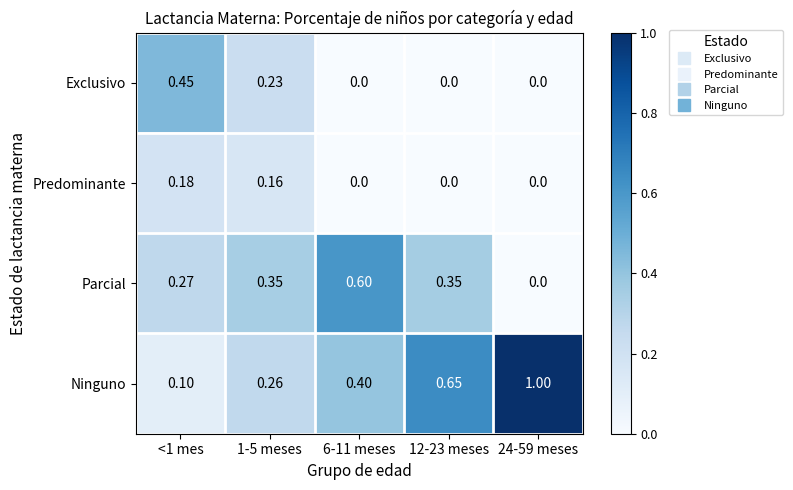

How many series are shown in this chart?

4